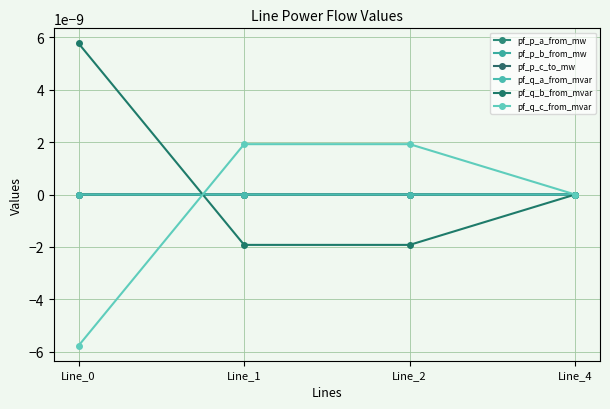

Which has a higher value, Line_4 or Line_0?

Line_4